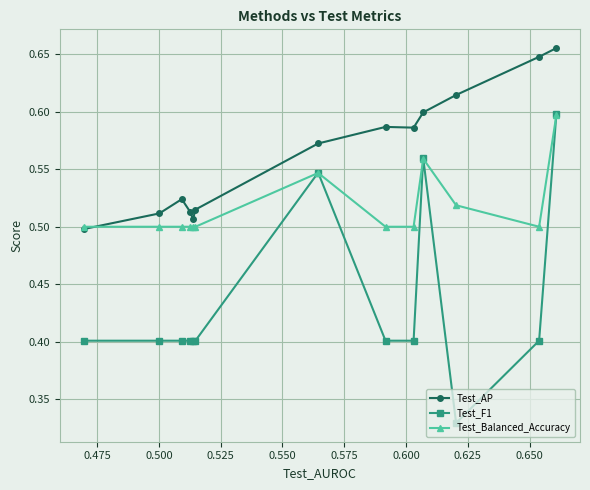

How many interior local peaks does the Test_Balanced_Accuracy series have?

2